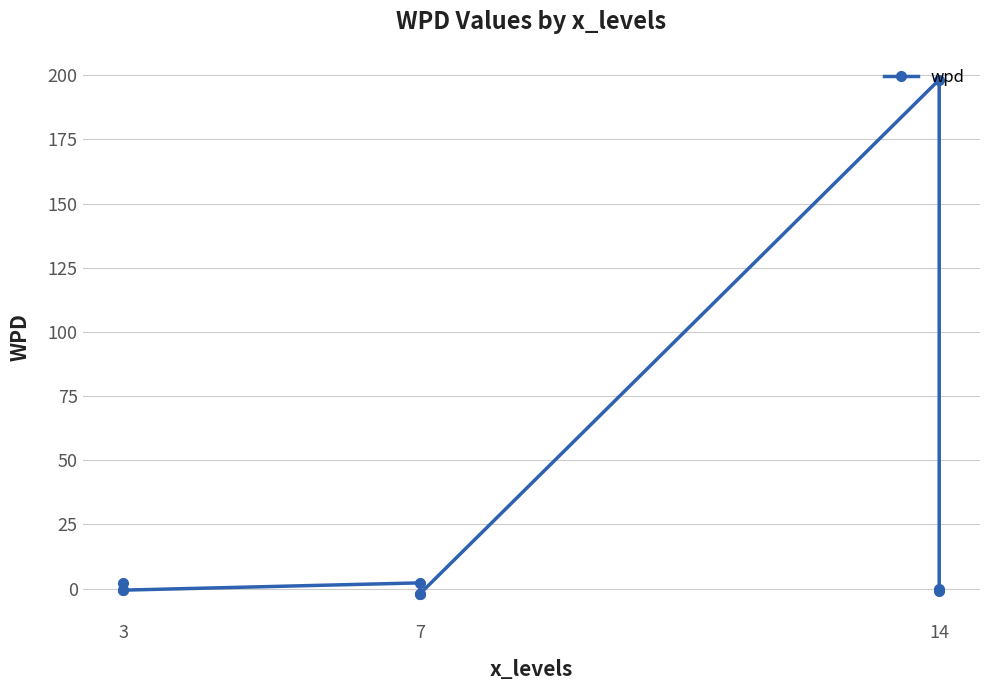

How many interior local valleys (lower than both neighbors) does the data have?

2